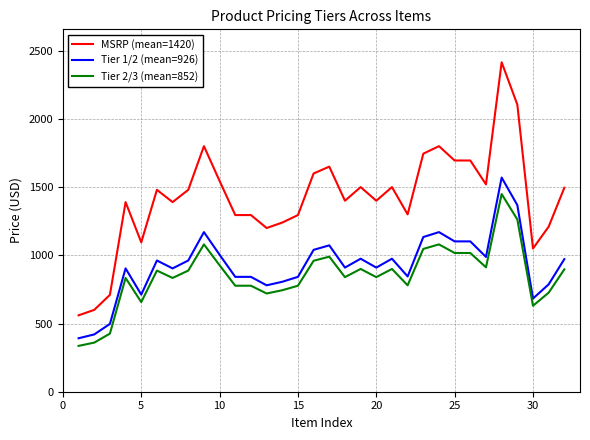

Which series has the widest spread of values?

MSRP (mean=1420)